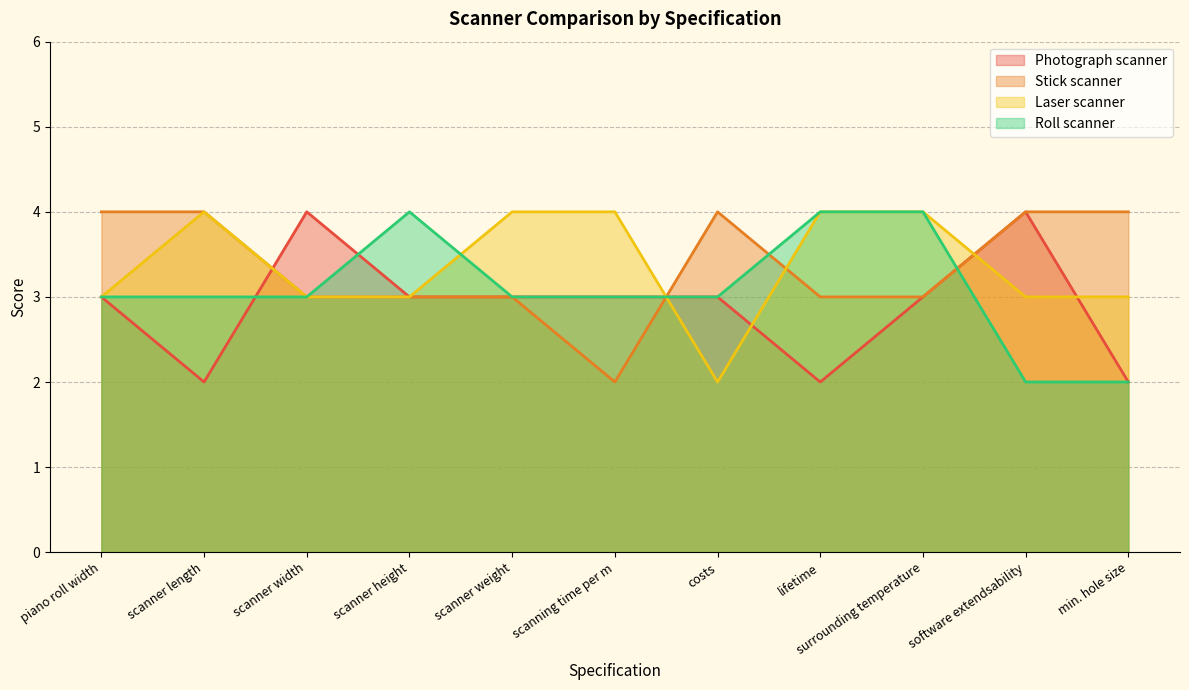

Reading left to right, extract all data points from this chart.

Photograph scanner: piano roll width=3	scanner length=2	scanner width=4	scanner height=3	scanner weight=3	scanning time per m=3	costs=3	lifetime=2	surrounding temperature=3	software extendsability=4	min. hole size=2
Stick scanner: piano roll width=4	scanner length=4	scanner width=3	scanner height=3	scanner weight=3	scanning time per m=2	costs=4	lifetime=3	surrounding temperature=3	software extendsability=4	min. hole size=4
Laser scanner: piano roll width=3	scanner length=4	scanner width=3	scanner height=3	scanner weight=4	scanning time per m=4	costs=2	lifetime=4	surrounding temperature=4	software extendsability=3	min. hole size=3
Roll scanner: piano roll width=3	scanner length=3	scanner width=3	scanner height=4	scanner weight=3	scanning time per m=3	costs=3	lifetime=4	surrounding temperature=4	software extendsability=2	min. hole size=2